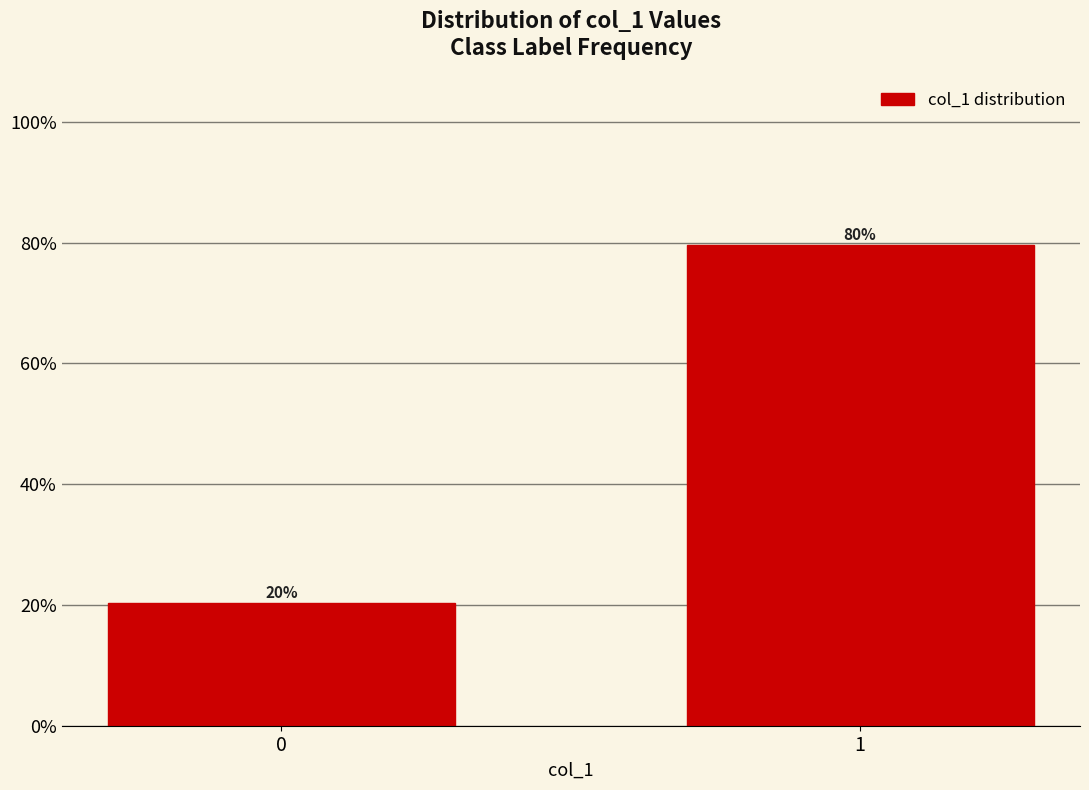

What is the sum of all values?

100.0